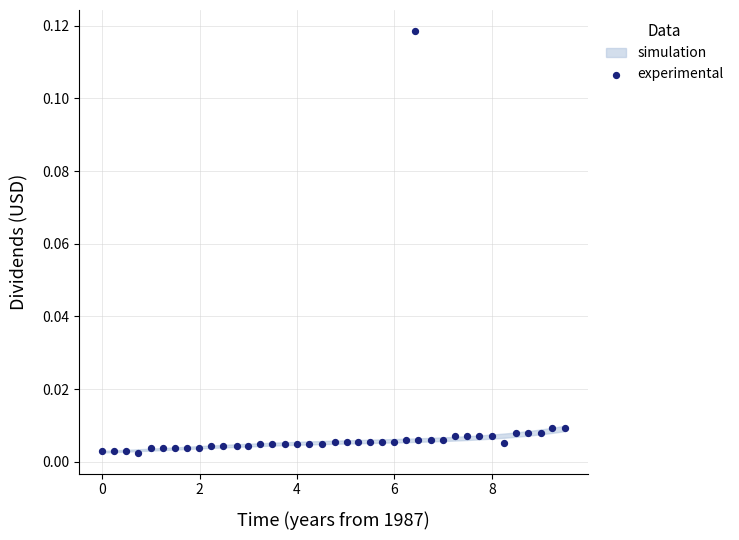

What is the range of X values (max minus min)?

9.5